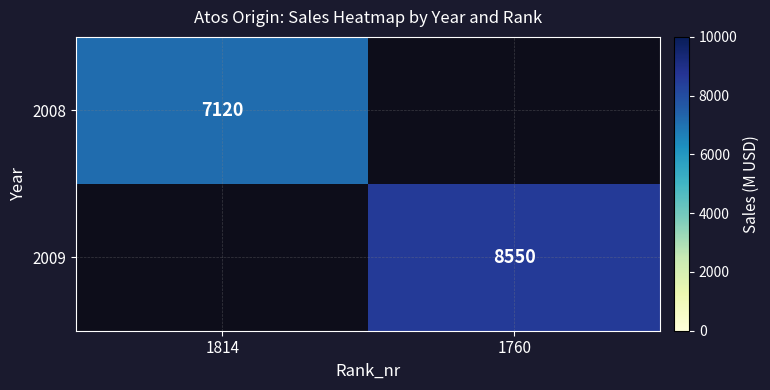

The value of 2009 at 1760 is 11552. True or false?

False